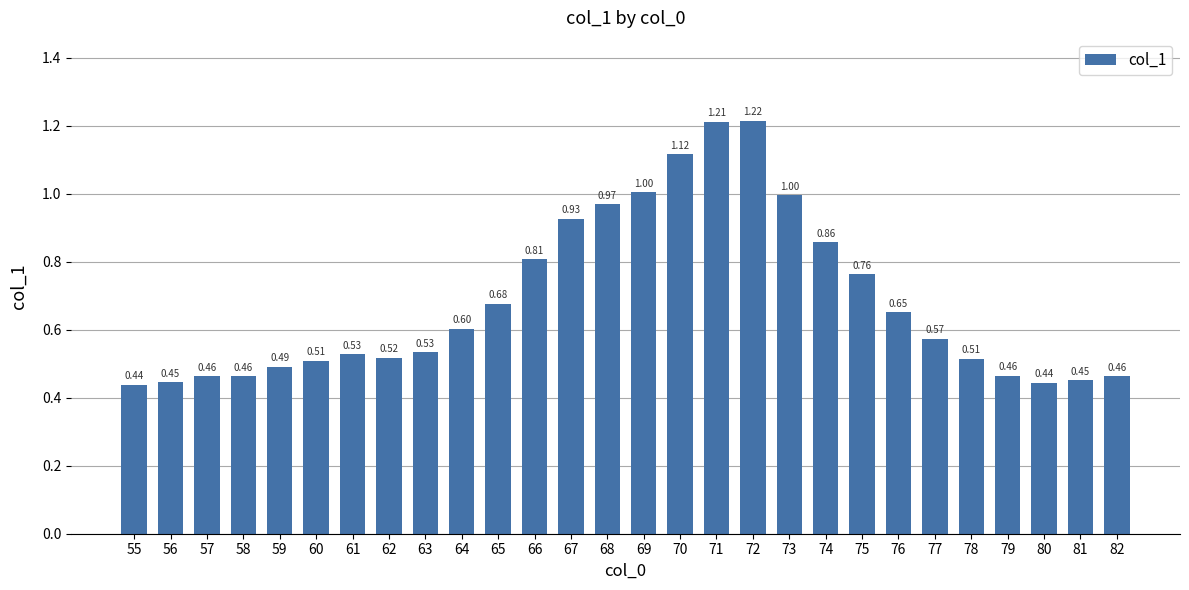

Which has a higher value, 82 or 66?

66